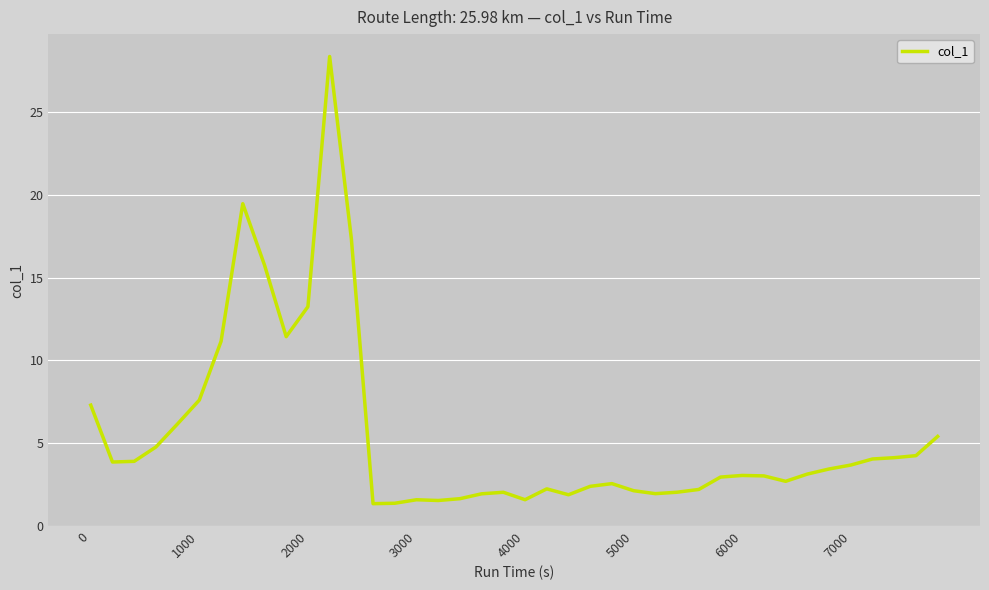

What is the minimum value shown in the chart?

1.3